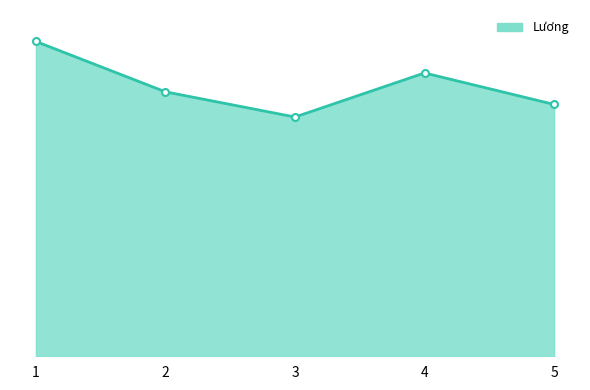

Where does the data first go above 42000?

1